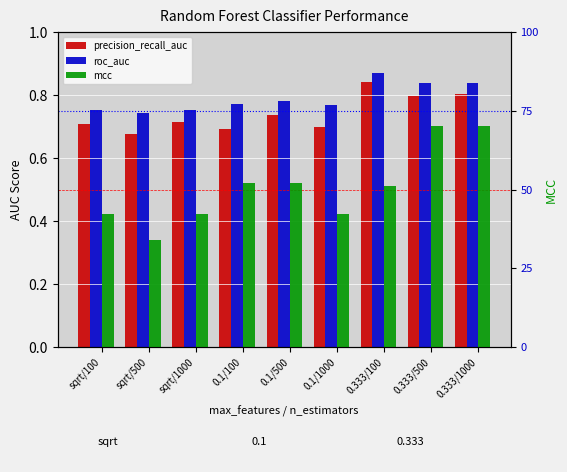

What is the sum of all precision_recall_auc values?

6.7